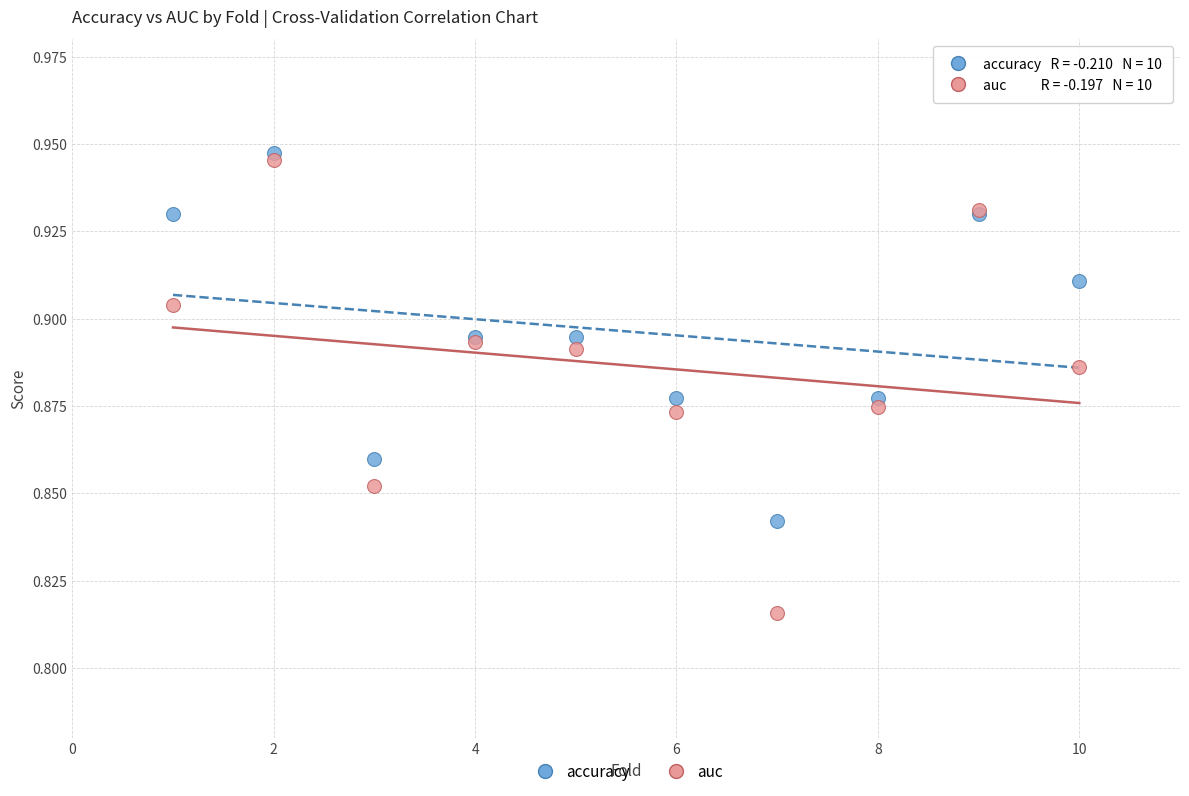

What are all the series names shown in the legend?

accuracy, auc